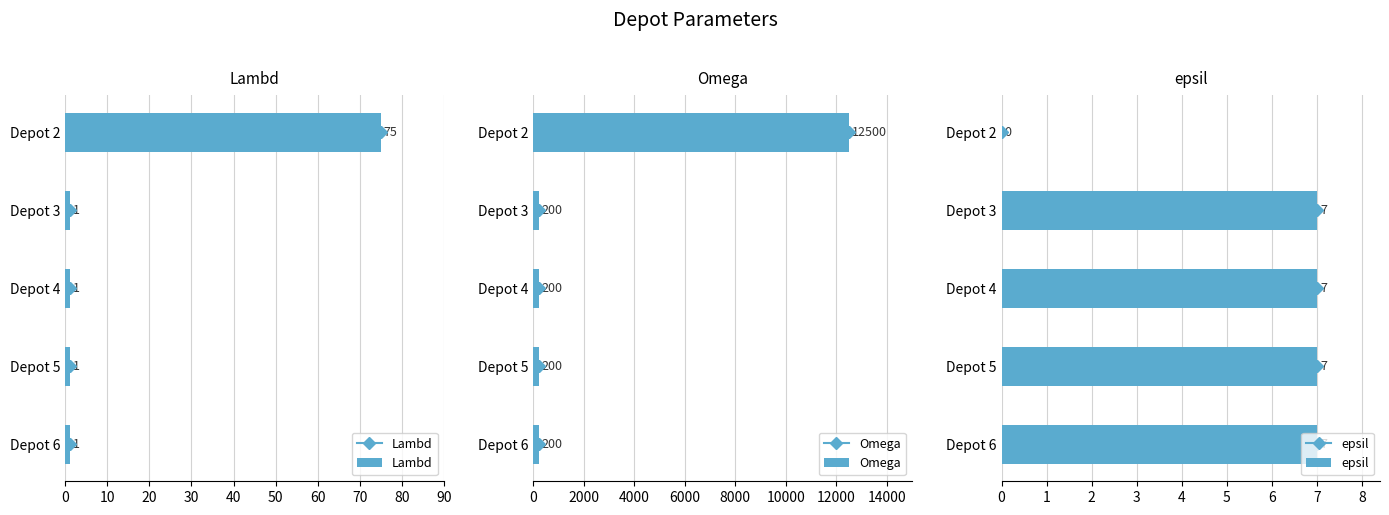

Does the chart contain any negative values?

No